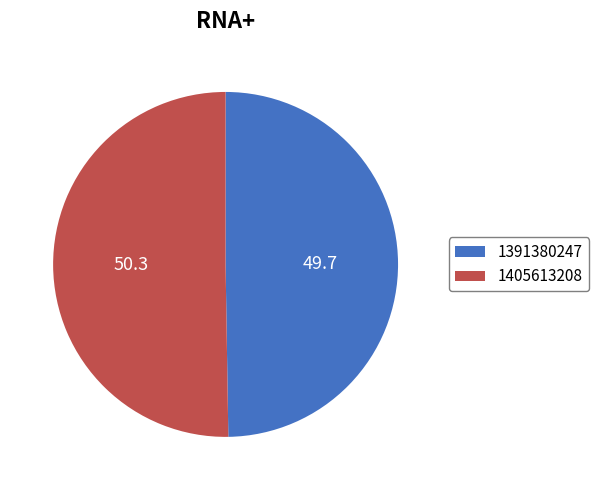

Which category has the biggest portion of the pie?

1405613208